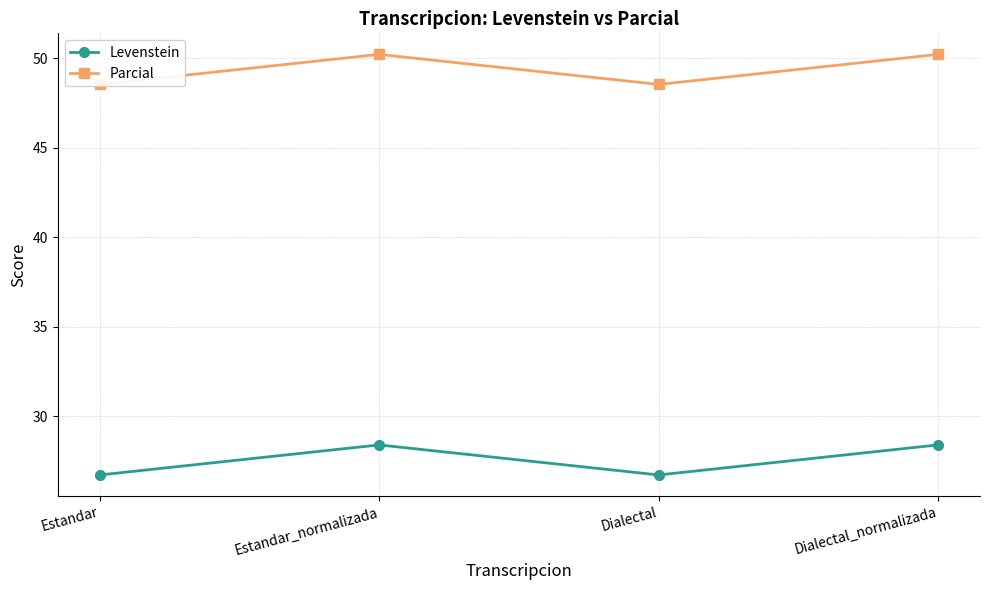

At which category does the chart reach its peak across all series?

Estandar_normalizada